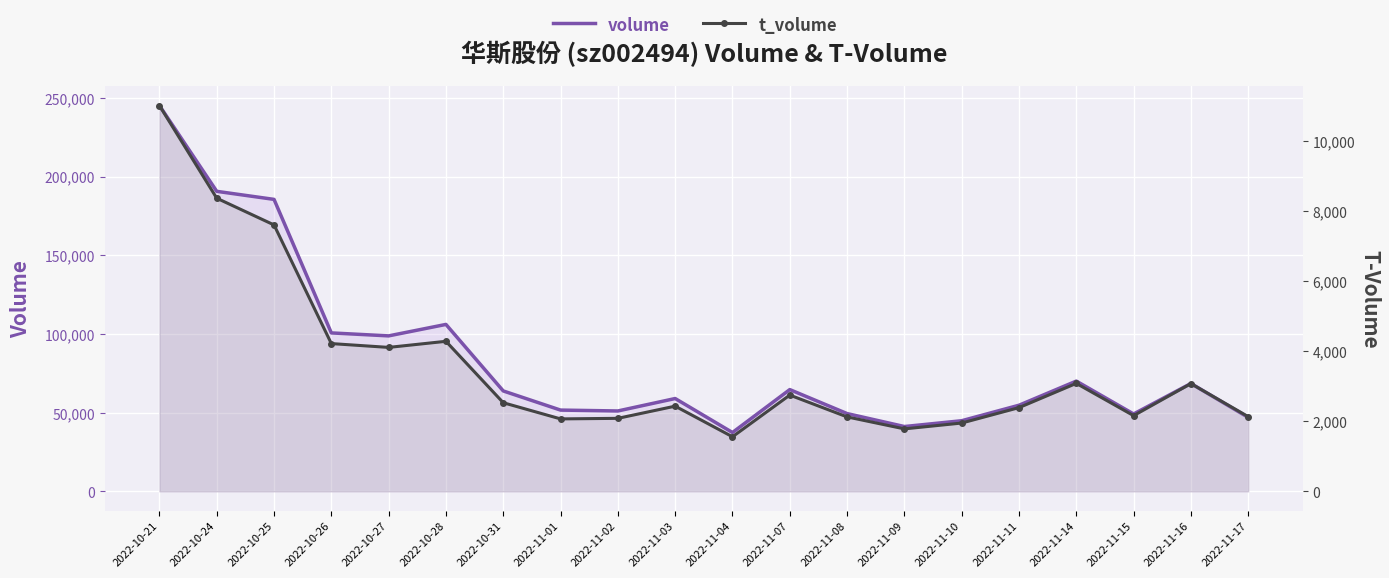

What is the total value across all series at 2022-11-02?

53159